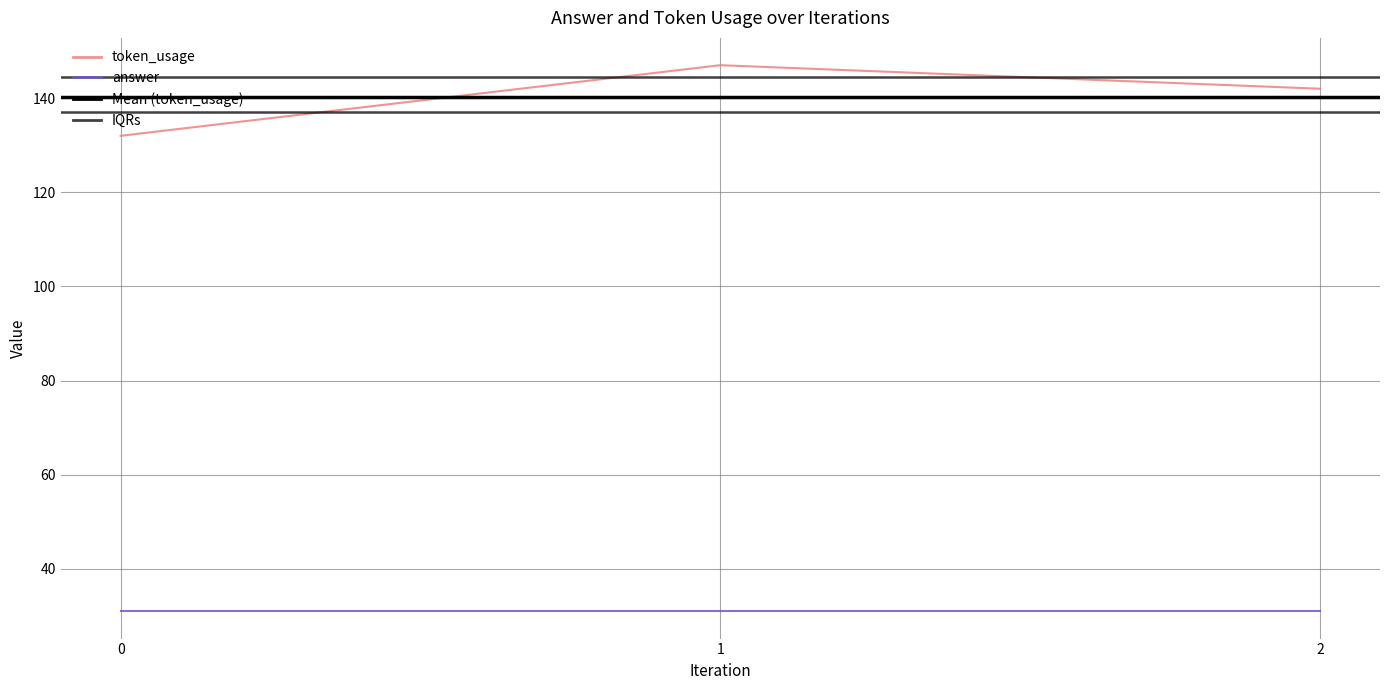

Where is the data nearest to the value 139?

2